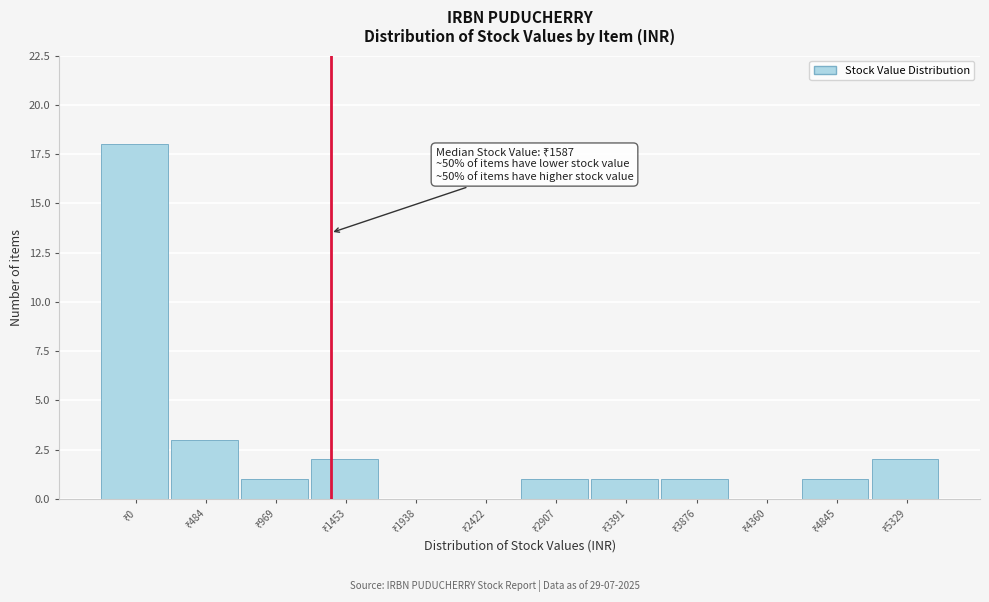

What is the maximum value shown in the chart?

18